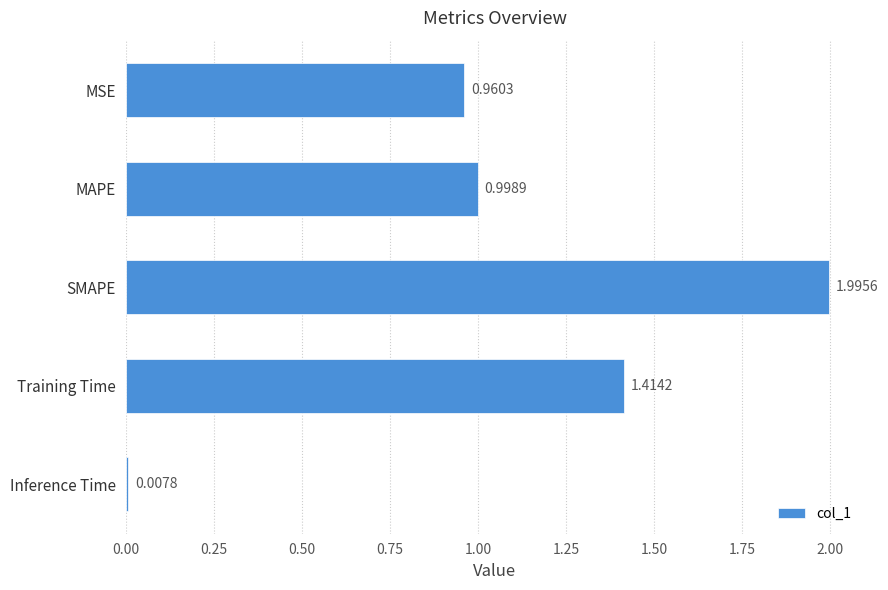

Which label corresponds to the smallest value in the chart?

Inference Time